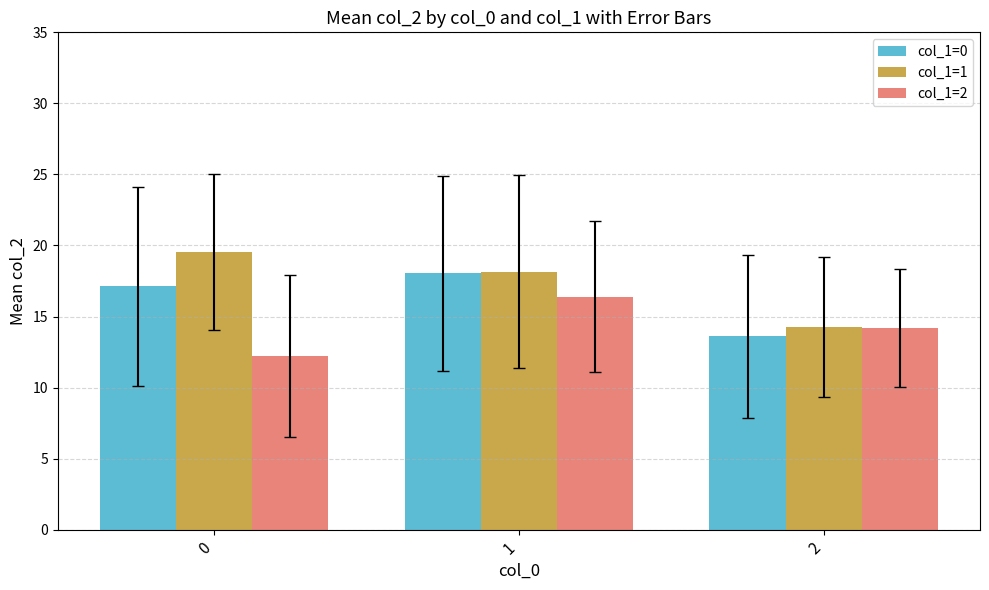

The col_1=2 series shows 12.2 at 0. True or false?

True